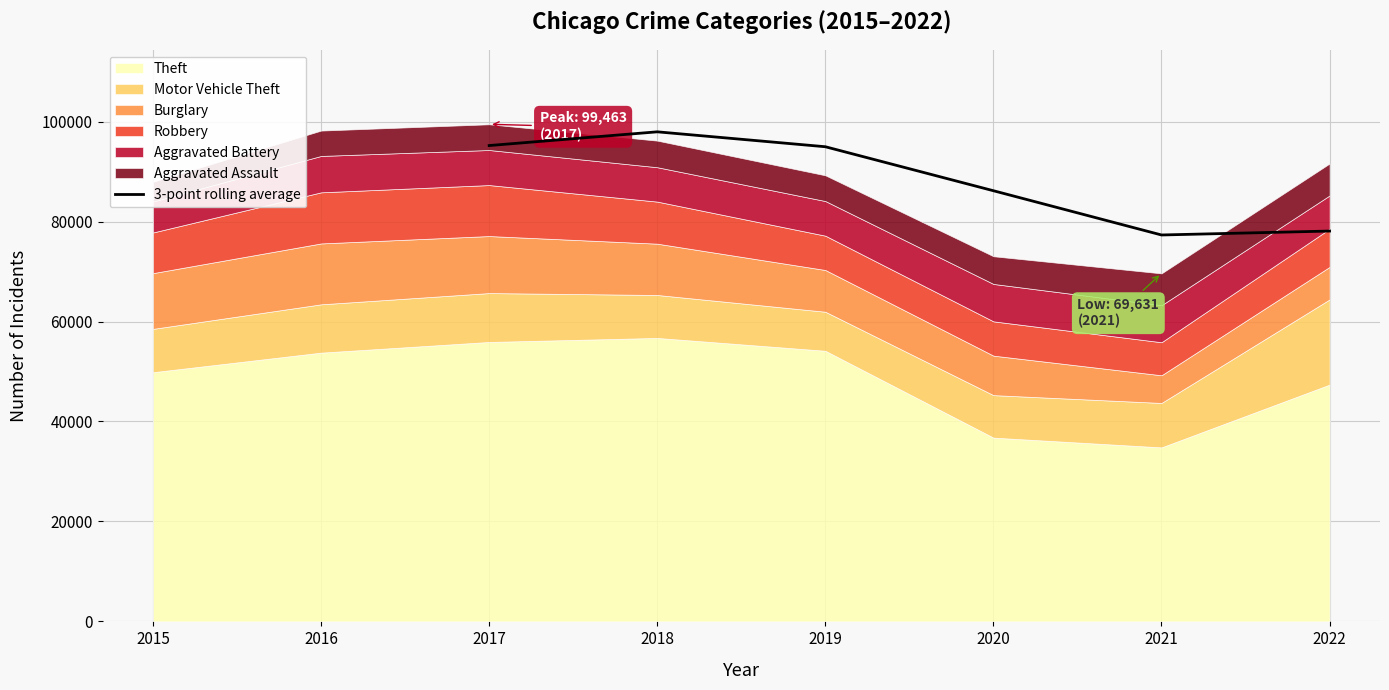

How many interior local valleys (lower than both neighbors) does the data have?

1